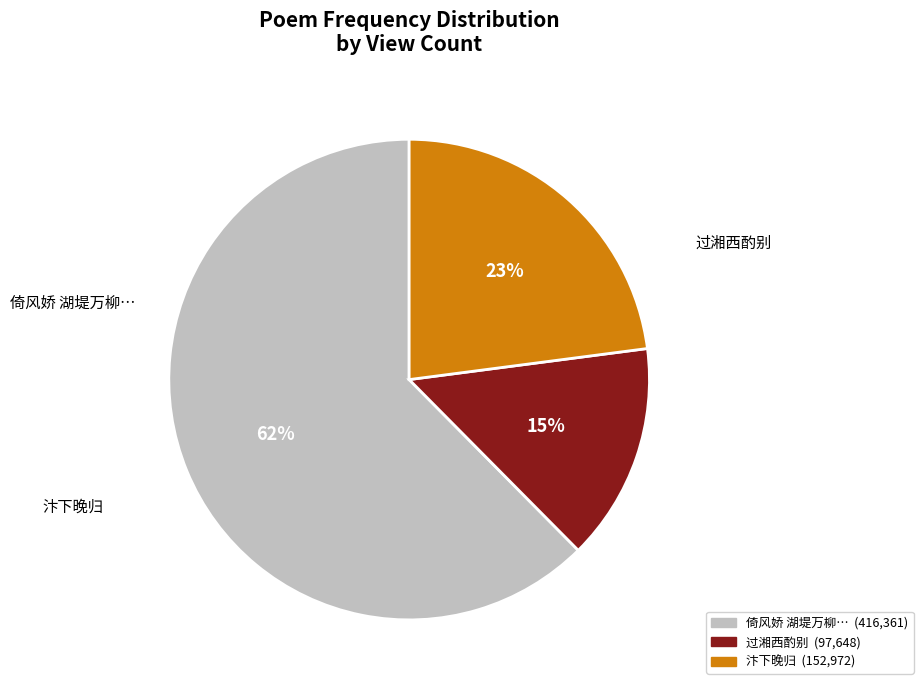

Which slice is the largest?

倚风娇 湖堤万柳，经雪依依，春寒不出，次草窗韵